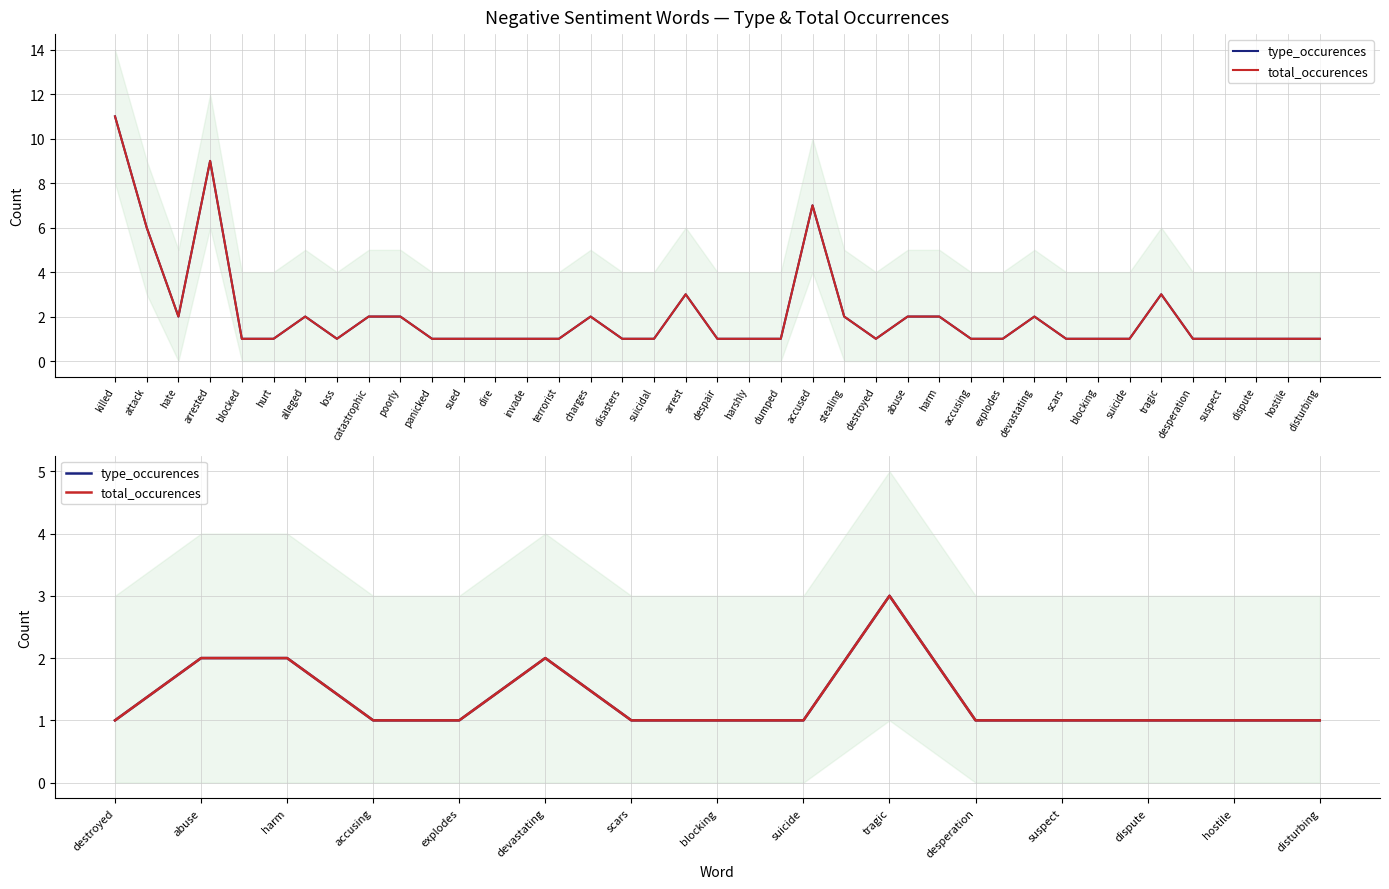

What is the difference between the maximum and minimum values in the type_occurences series?

2